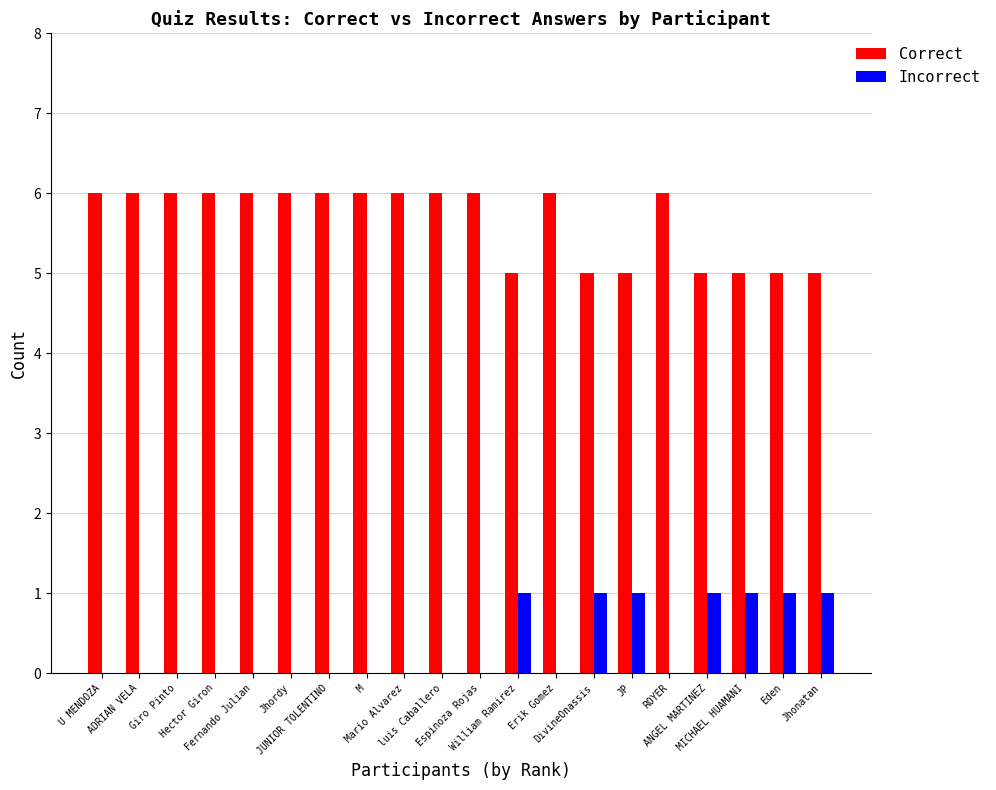

True or false: Incorrect has a value of 1 at DivineOnassis.

True